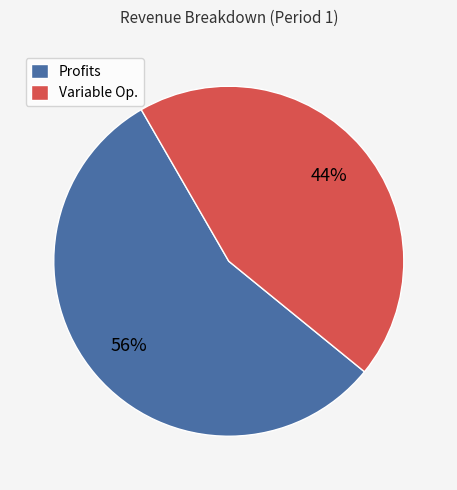

To the nearest percent, what is the difference between the largest and smallest slice percentages?

12%